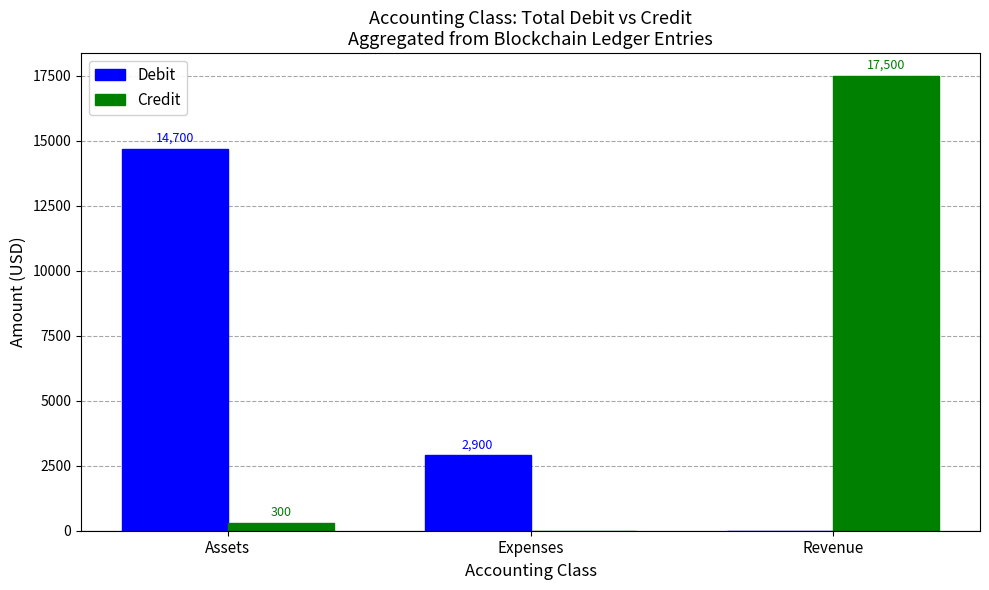

Is it true that Credit equals 300 at Assets?

True